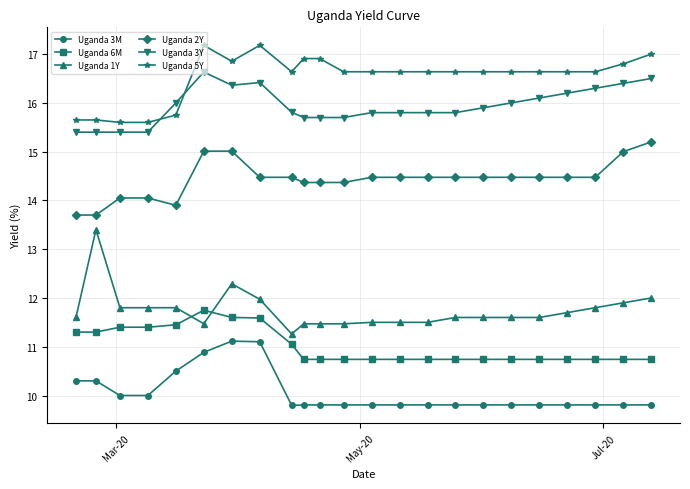

What is the minimum value shown in the chart?

9.8